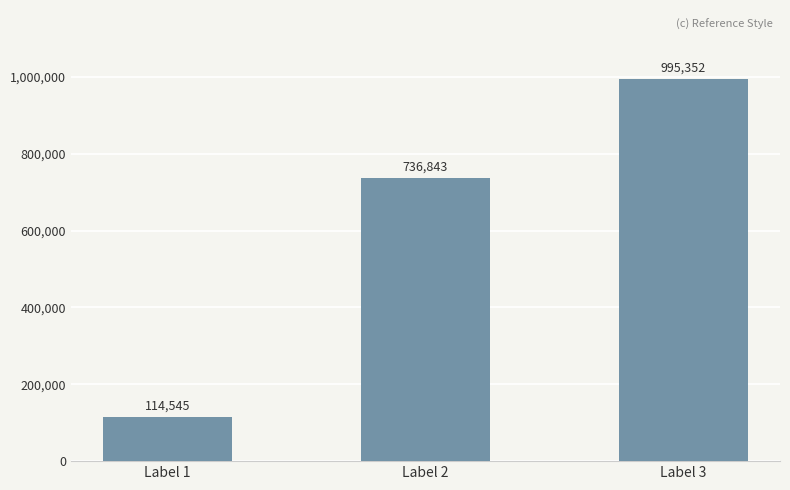

Reading left to right, list all the values displayed in this chart.

Label 1=114545	Label 2=736843	Label 3=995352